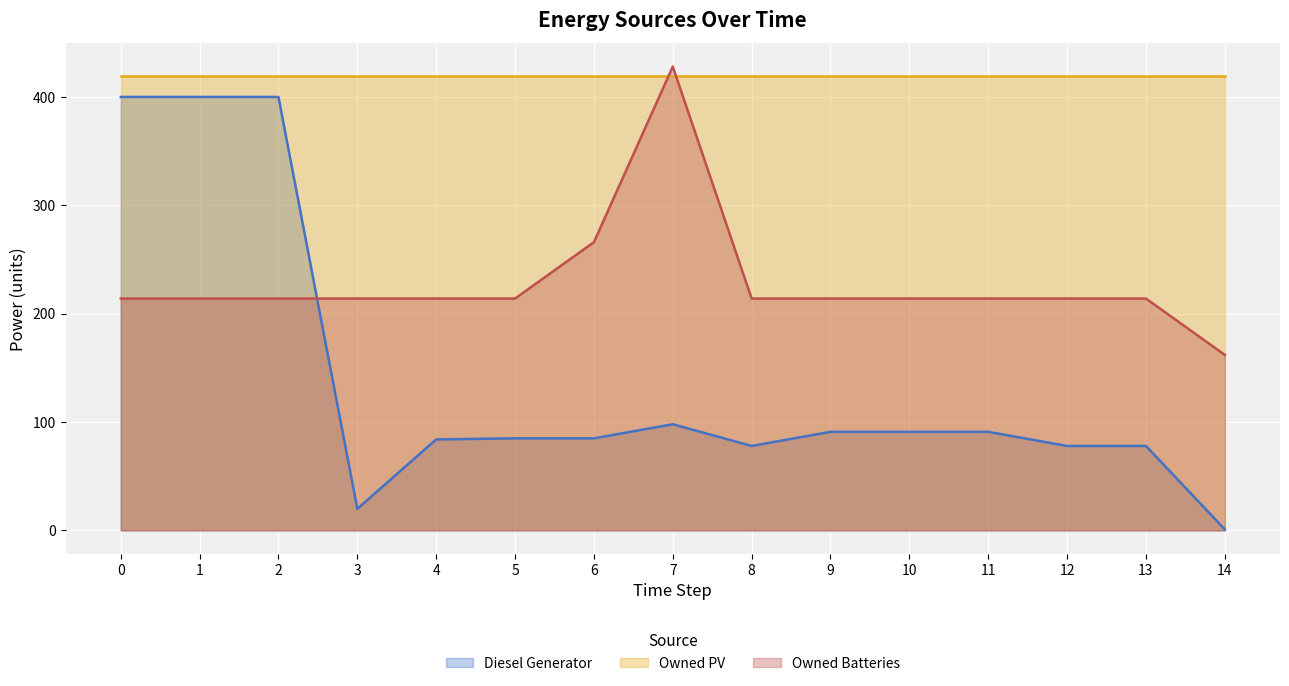

The Diesel Generator series shows 700 at 1. True or false?

False